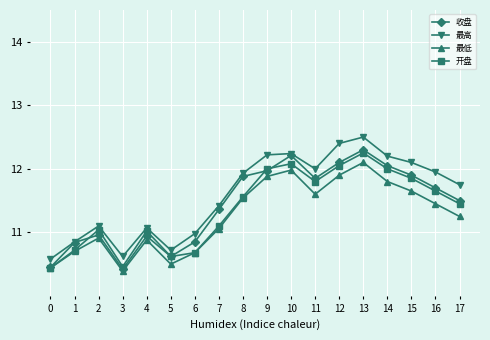

At which label does 最高 first exceed 11?

2